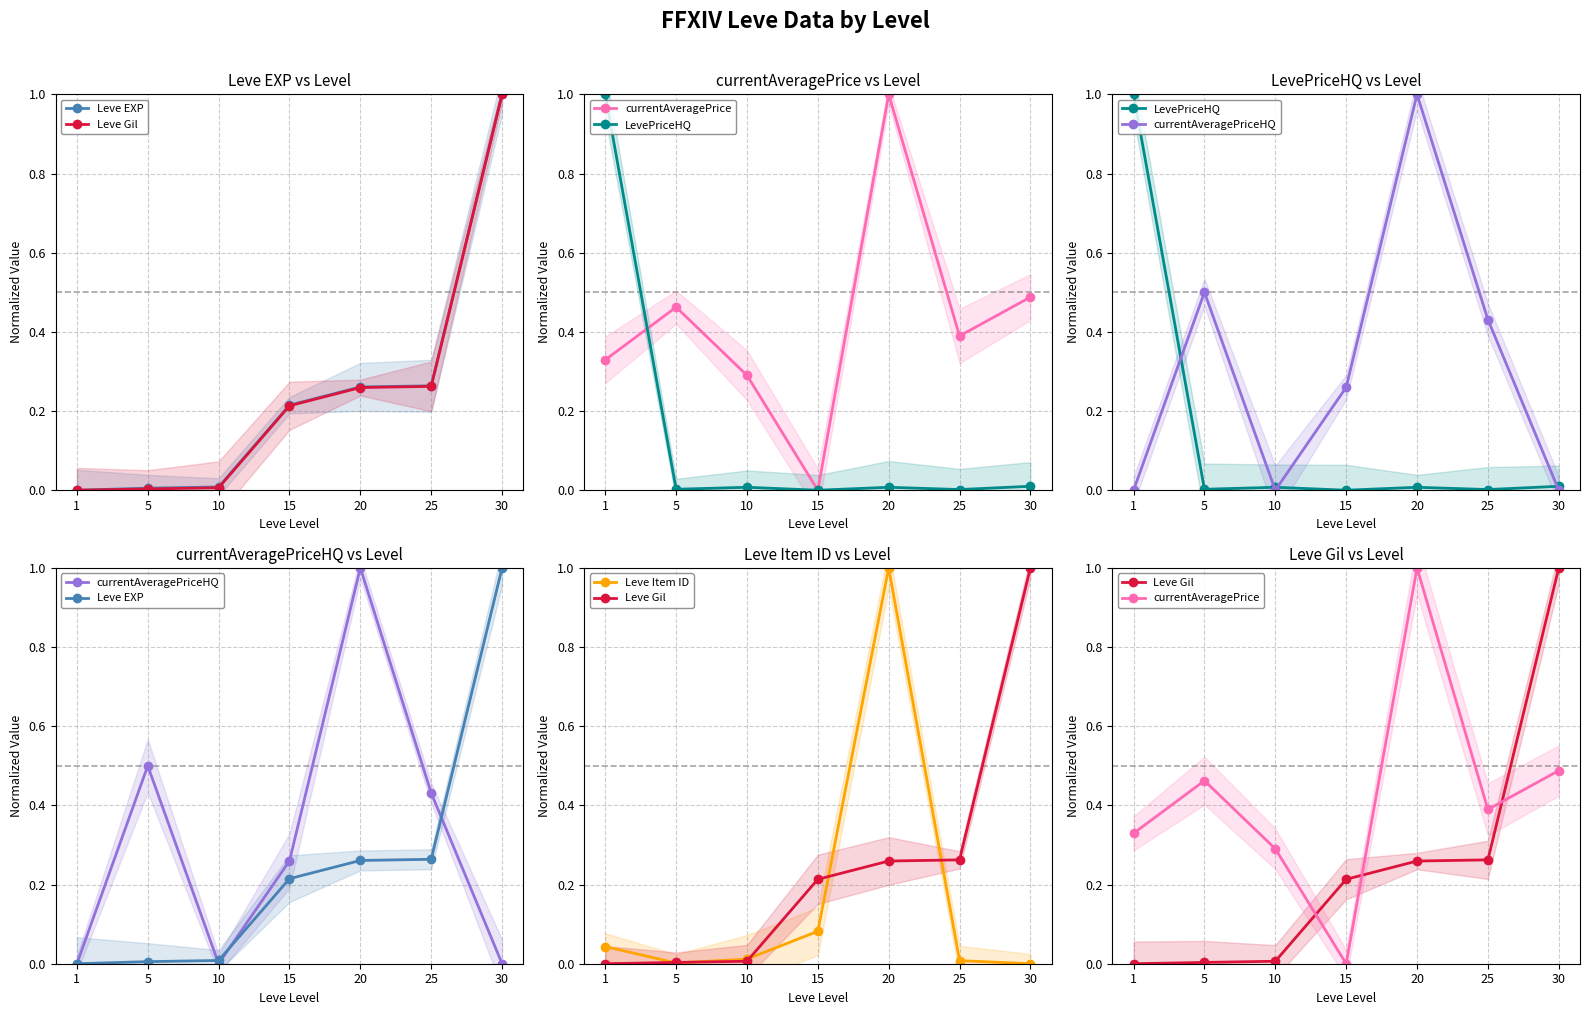

Rank the series by their maximum value, from highest to lowest.

Leve EXP, Leve Gil, currentAveragePrice, LevePriceHQ, currentAveragePriceHQ, Leve Item ID